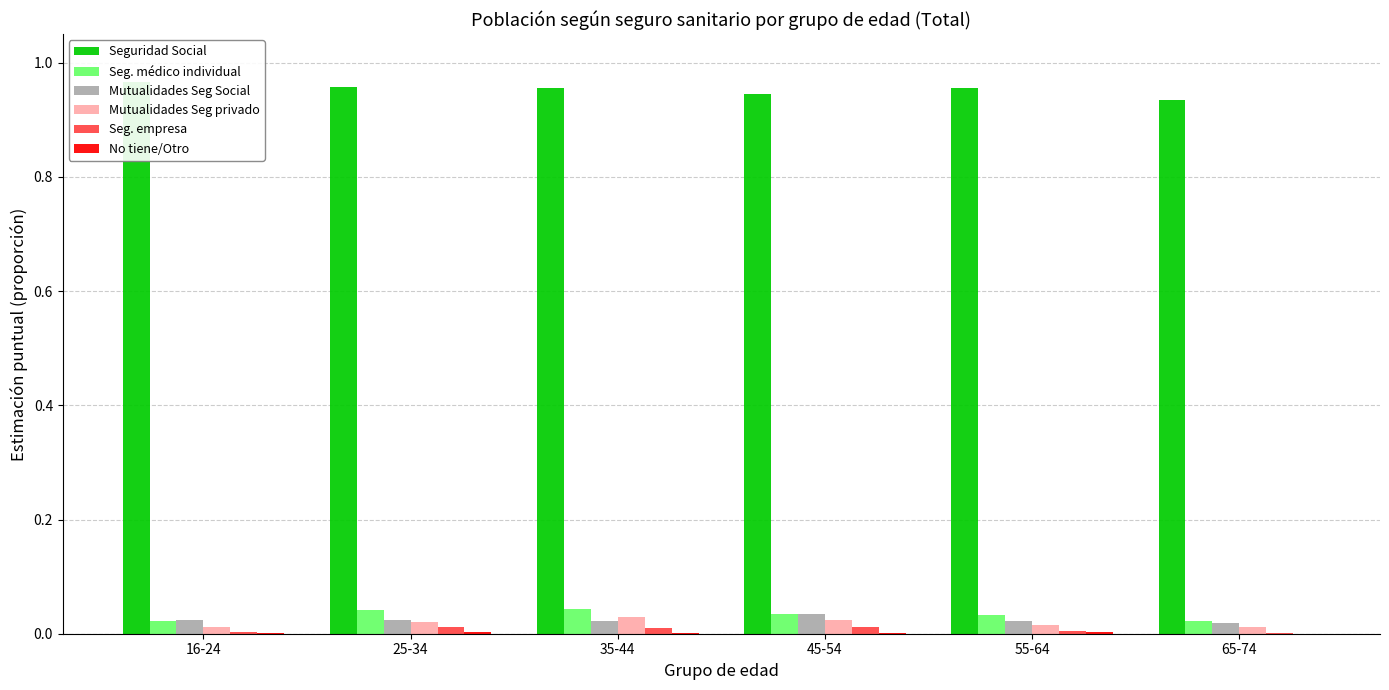

At which category does the chart reach its minimum across all series?

65-74